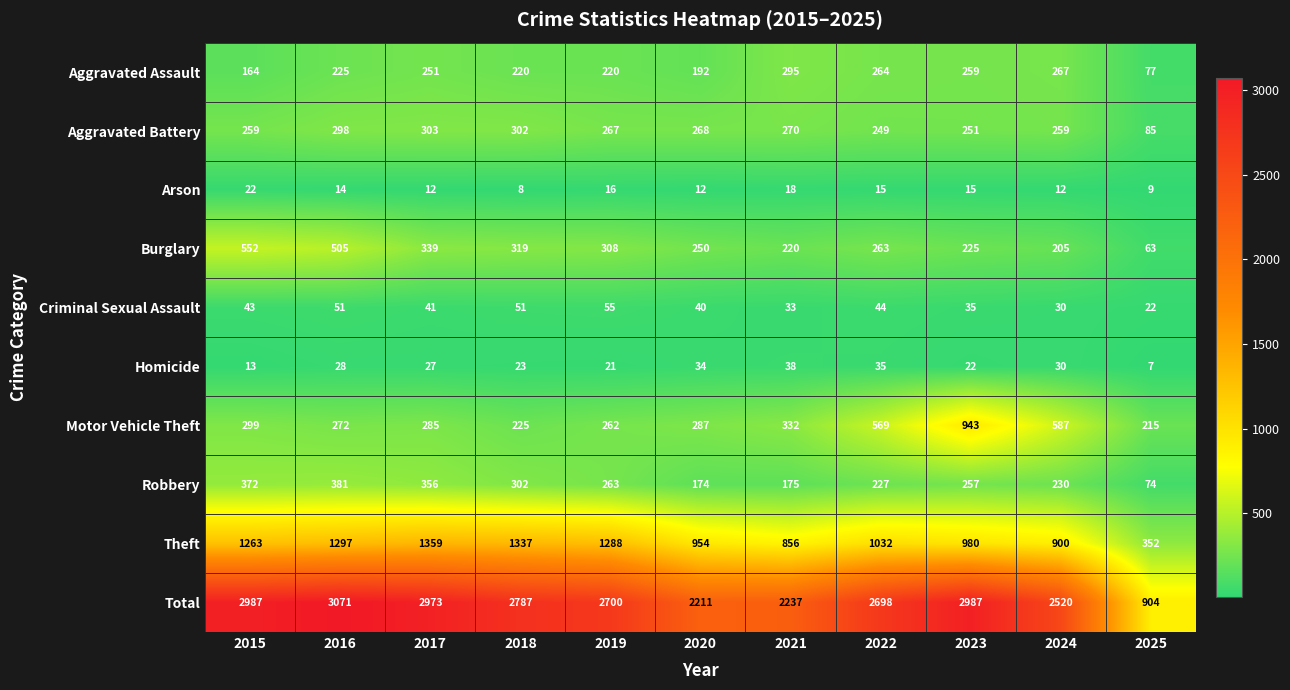

How many series are shown in this chart?

10